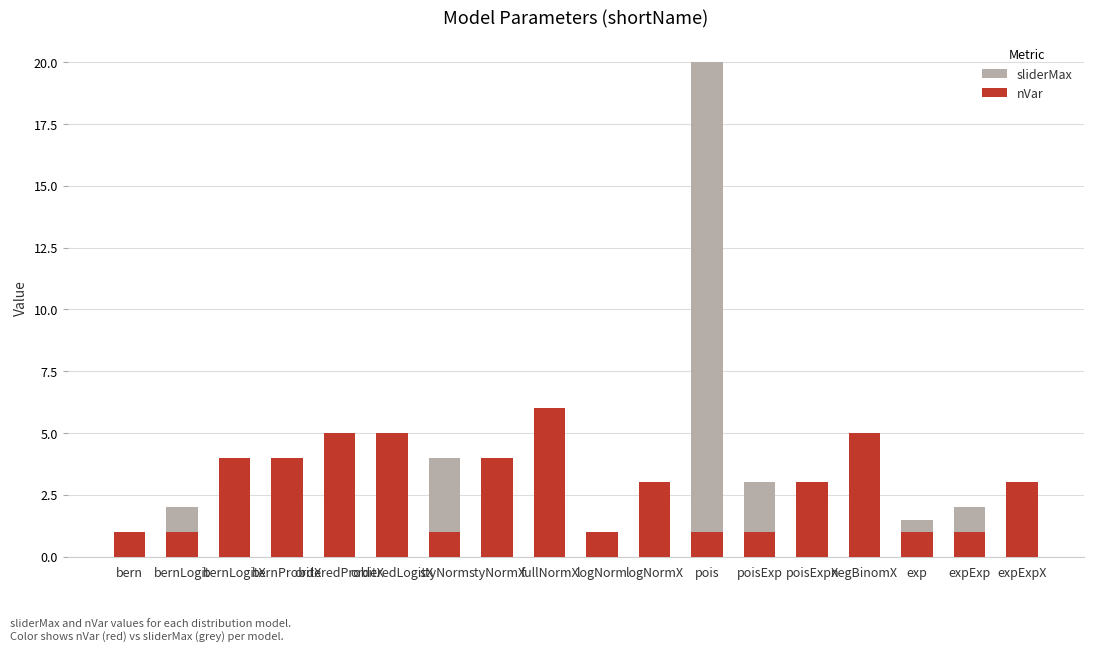

Which category has the lowest value across all series?

logNorm